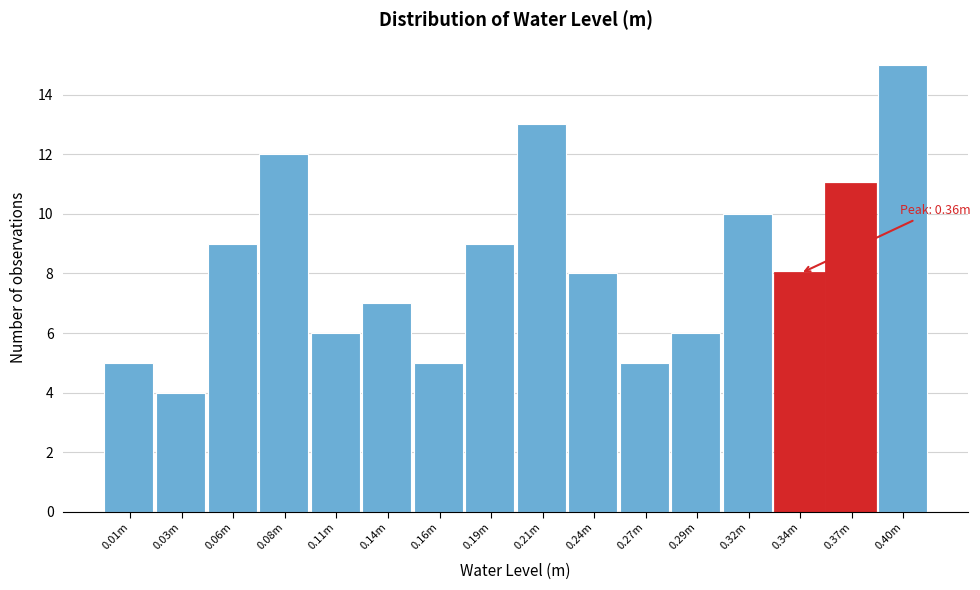

Reading right to left, transcribe all the data shown in this chart.

15	11	8	10	6	5	8	13	9	5	7	6	12	9	4	5